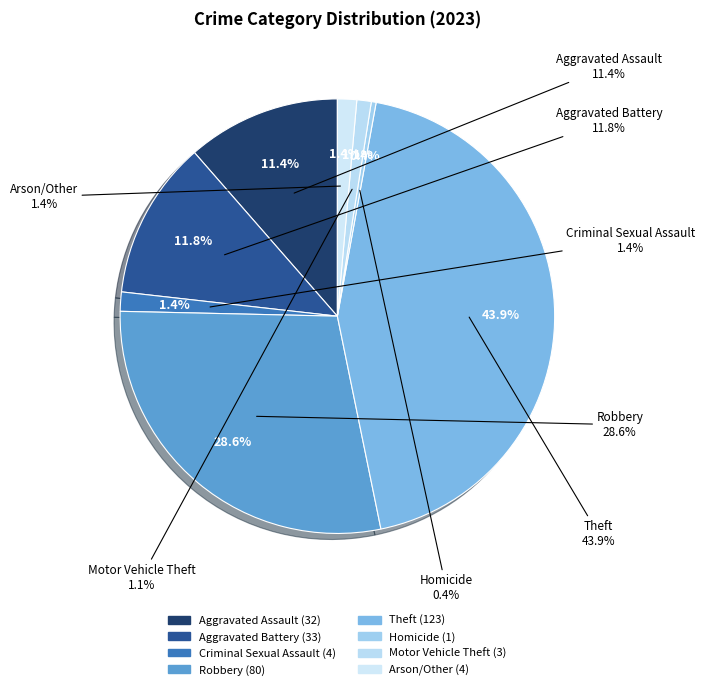

What percentage is the Aggravated Assault slice, to the nearest percent?

11%